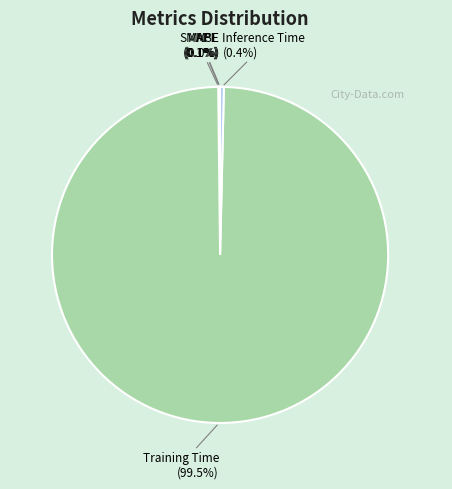

Is Training Time (99.5%) the majority of the pie?

Yes